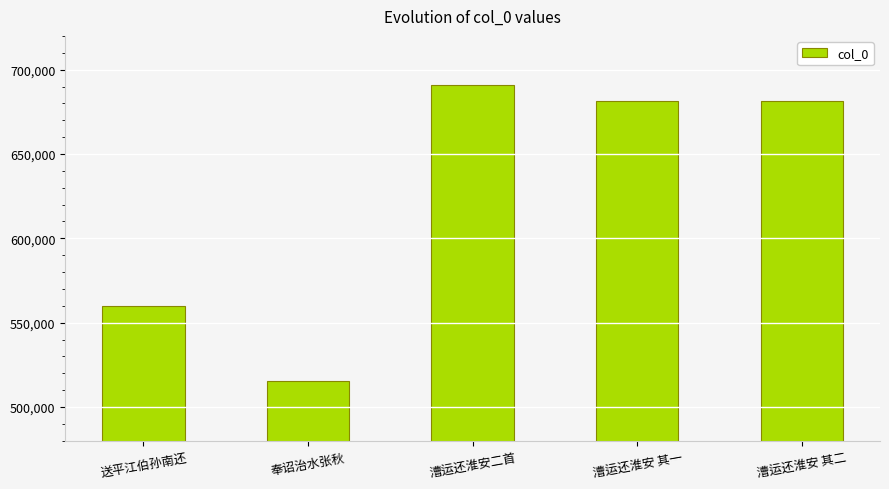

What is the value of the 5th bar from the left?

681317